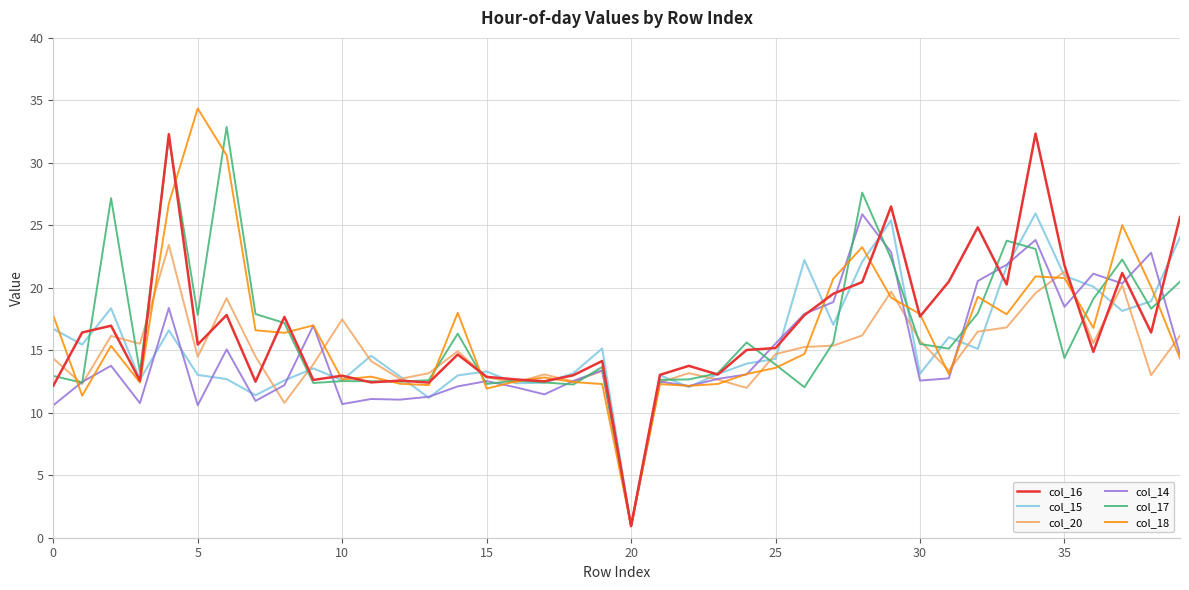

What is the lowest value of the col_15 series?

0.9